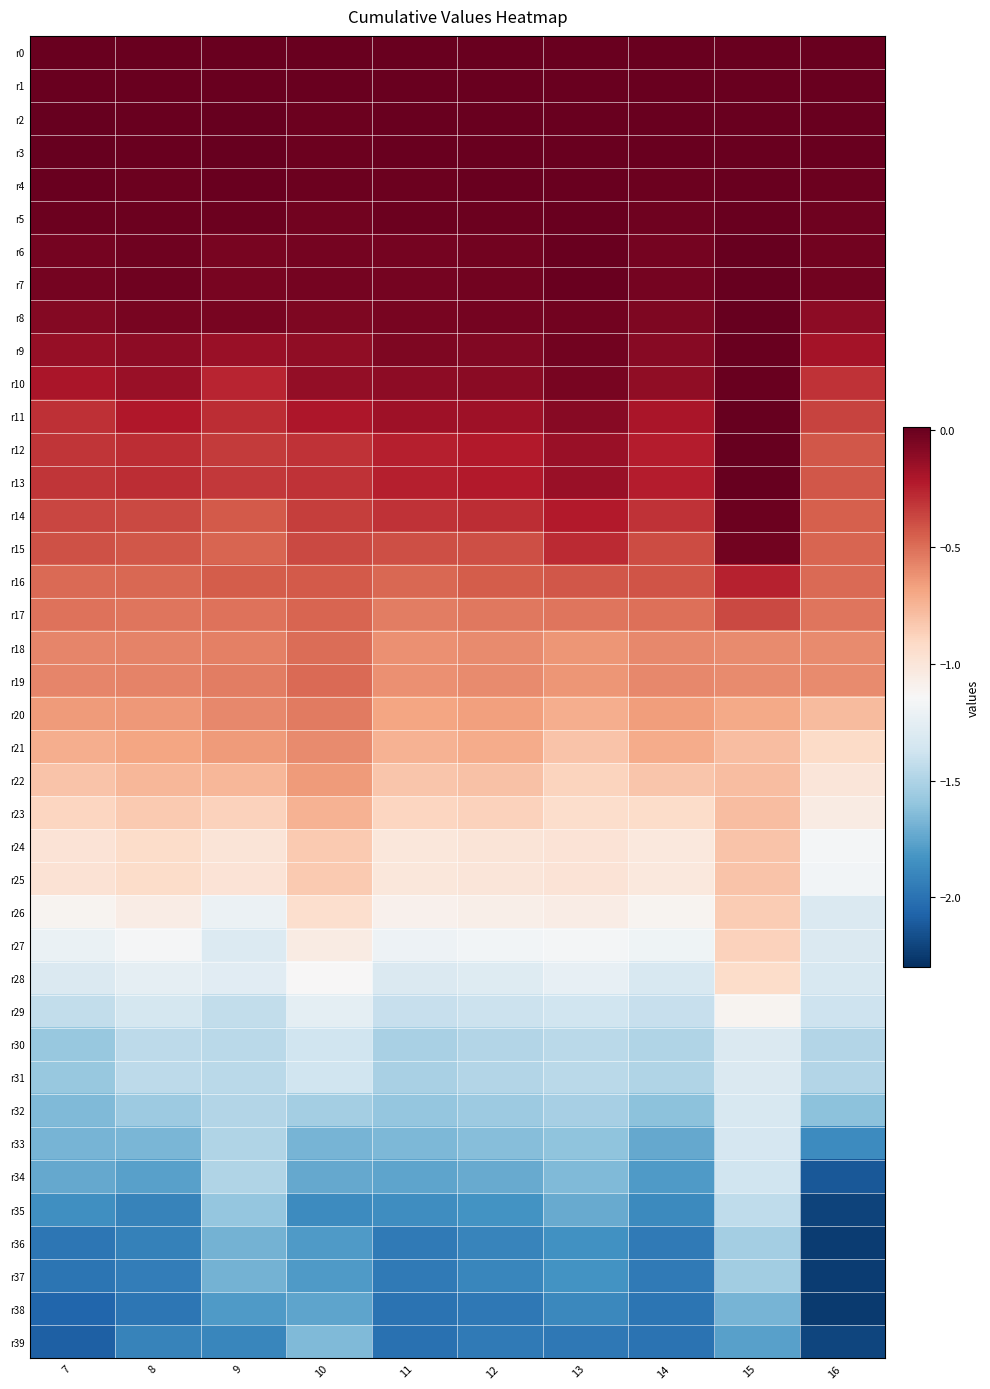

Reading left to right, transcribe all the data shown in this chart.

r0: 7=0.0	8=0.0	9=0.0	10=0.0	11=0.0	12=0.0	13=0.0	14=0.0	15=0.0	16=0.0
r1: 7=0.0	8=-0.0	9=0.0	10=-0.0	11=-0.0	12=-0.0	13=-0.0	14=-0.0	15=-0.0	16=-0.0
r2: 7=0.0	8=0.0	9=0.0	10=-0.0	11=0.0	12=0.0	13=-0.0	14=0.0	15=0.0	16=0.0
r3: 7=0.0	8=0.0	9=0.0	10=-0.0	11=0.0	12=0.0	13=-0.0	14=0.0	15=0.0	16=0.0
r4: 7=0.0	8=-0.0	9=0.0	10=-0.0	11=-0.0	12=-0.0	13=0.0	14=-0.0	15=0.0	16=-0.0
r5: 7=-0.0	8=-0.0	9=-0.0	10=-0.0	11=-0.0	12=-0.0	13=-0.0	14=-0.0	15=0.0	16=-0.0
r6: 7=-0.0	8=-0.0	9=-0.0	10=-0.0	11=-0.0	12=-0.0	13=0.0	14=-0.0	15=0.0	16=-0.0
r7: 7=-0.0	8=-0.0	9=-0.0	10=-0.0	11=-0.0	12=-0.0	13=0.0	14=-0.0	15=0.0	16=-0.0
r8: 7=-0.1	8=-0.0	9=-0.0	10=-0.1	11=-0.0	12=-0.0	13=-0.0	14=-0.1	15=0.0	16=-0.1
r9: 7=-0.1	8=-0.1	9=-0.1	10=-0.1	11=-0.1	12=-0.1	13=-0.0	14=-0.1	15=0.0	16=-0.2
r10: 7=-0.2	8=-0.1	9=-0.3	10=-0.1	11=-0.1	12=-0.1	13=-0.0	14=-0.1	15=0.0	16=-0.3
r11: 7=-0.3	8=-0.2	9=-0.3	10=-0.2	11=-0.2	12=-0.2	13=-0.1	14=-0.2	15=0.0	16=-0.4
r12: 7=-0.3	8=-0.3	9=-0.3	10=-0.3	11=-0.2	12=-0.2	13=-0.1	14=-0.2	15=0.0	16=-0.4
r13: 7=-0.3	8=-0.3	9=-0.3	10=-0.3	11=-0.2	12=-0.2	13=-0.1	14=-0.2	15=0.0	16=-0.4
r14: 7=-0.4	8=-0.4	9=-0.4	10=-0.3	11=-0.3	12=-0.3	13=-0.2	14=-0.3	15=-0.0	16=-0.5
r15: 7=-0.4	8=-0.4	9=-0.5	10=-0.4	11=-0.4	12=-0.4	13=-0.3	14=-0.4	15=-0.0	16=-0.5
r16: 7=-0.5	8=-0.5	9=-0.4	10=-0.4	11=-0.5	12=-0.4	13=-0.4	14=-0.4	15=-0.3	16=-0.5
r17: 7=-0.5	8=-0.5	9=-0.5	10=-0.5	11=-0.5	12=-0.5	13=-0.5	14=-0.5	15=-0.4	16=-0.5
r18: 7=-0.6	8=-0.6	9=-0.6	10=-0.5	11=-0.6	12=-0.6	13=-0.6	14=-0.6	15=-0.6	16=-0.6
r19: 7=-0.6	8=-0.6	9=-0.6	10=-0.5	11=-0.6	12=-0.6	13=-0.6	14=-0.6	15=-0.6	16=-0.6
r20: 7=-0.7	8=-0.6	9=-0.6	10=-0.5	11=-0.7	12=-0.7	13=-0.7	14=-0.7	15=-0.7	16=-0.8
r21: 7=-0.7	8=-0.7	9=-0.6	10=-0.6	11=-0.7	12=-0.7	13=-0.8	14=-0.7	15=-0.8	16=-0.9
r22: 7=-0.8	8=-0.8	9=-0.8	10=-0.7	11=-0.8	12=-0.8	13=-0.9	14=-0.8	15=-0.8	16=-1.0
r23: 7=-0.9	8=-0.8	9=-0.9	10=-0.7	11=-0.9	12=-0.9	13=-0.9	14=-0.9	15=-0.8	16=-1.0
r24: 7=-1.0	8=-0.9	9=-1.0	10=-0.8	11=-1.0	12=-1.0	13=-1.0	14=-1.0	15=-0.8	16=-1.2
r25: 7=-1.0	8=-0.9	9=-1.0	10=-0.8	11=-1.0	12=-1.0	13=-1.0	14=-1.0	15=-0.8	16=-1.2
r26: 7=-1.1	8=-1.1	9=-1.2	10=-0.9	11=-1.1	12=-1.1	13=-1.1	14=-1.1	15=-0.8	16=-1.3
r27: 7=-1.2	8=-1.2	9=-1.3	10=-1.0	11=-1.2	12=-1.2	13=-1.2	14=-1.2	15=-0.9	16=-1.3
r28: 7=-1.3	8=-1.2	9=-1.3	10=-1.1	11=-1.3	12=-1.3	13=-1.2	14=-1.3	15=-0.9	16=-1.3
r29: 7=-1.4	8=-1.3	9=-1.4	10=-1.3	11=-1.4	12=-1.4	13=-1.4	14=-1.4	15=-1.1	16=-1.4
r30: 7=-1.6	8=-1.4	9=-1.5	10=-1.4	11=-1.5	12=-1.5	13=-1.5	14=-1.5	15=-1.3	16=-1.5
r31: 7=-1.6	8=-1.4	9=-1.5	10=-1.4	11=-1.5	12=-1.5	13=-1.5	14=-1.5	15=-1.3	16=-1.5
r32: 7=-1.7	8=-1.6	9=-1.5	10=-1.5	11=-1.6	12=-1.6	13=-1.5	14=-1.6	15=-1.3	16=-1.6
r33: 7=-1.7	8=-1.7	9=-1.5	10=-1.7	11=-1.7	12=-1.6	13=-1.6	14=-1.7	15=-1.3	16=-1.9
r34: 7=-1.7	8=-1.8	9=-1.5	10=-1.7	11=-1.8	12=-1.7	13=-1.7	14=-1.8	15=-1.4	16=-2.1
r35: 7=-1.9	8=-1.9	9=-1.6	10=-1.9	11=-1.9	12=-1.8	13=-1.7	14=-1.9	15=-1.4	16=-2.2
r36: 7=-2.0	8=-1.9	9=-1.7	10=-1.8	11=-2.0	12=-1.9	13=-1.8	14=-2.0	15=-1.5	16=-2.2
r37: 7=-2.0	8=-1.9	9=-1.7	10=-1.8	11=-2.0	12=-1.9	13=-1.8	14=-2.0	15=-1.5	16=-2.2
r38: 7=-2.1	8=-2.0	9=-1.8	10=-1.7	11=-2.0	12=-2.0	13=-1.9	14=-2.0	15=-1.7	16=-2.3
r39: 7=-2.1	8=-1.9	9=-1.9	10=-1.7	11=-2.0	12=-2.0	13=-2.0	14=-2.0	15=-1.8	16=-2.2